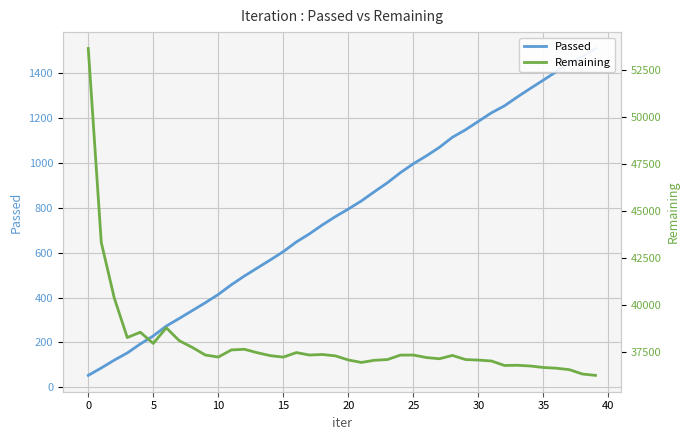

Which has a higher value, 5 or 34?

34